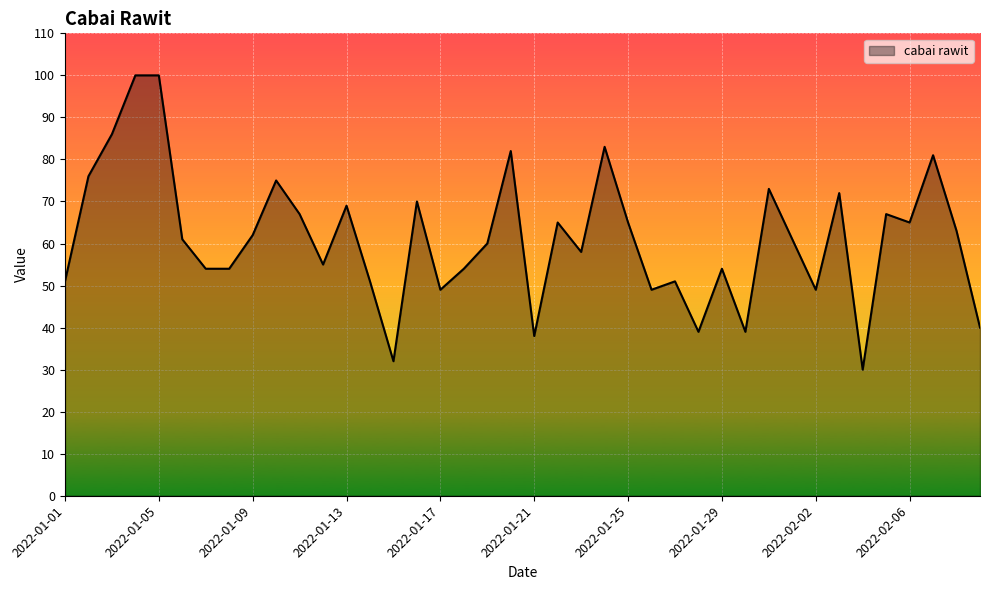

What is the greatest value displayed?

100.0